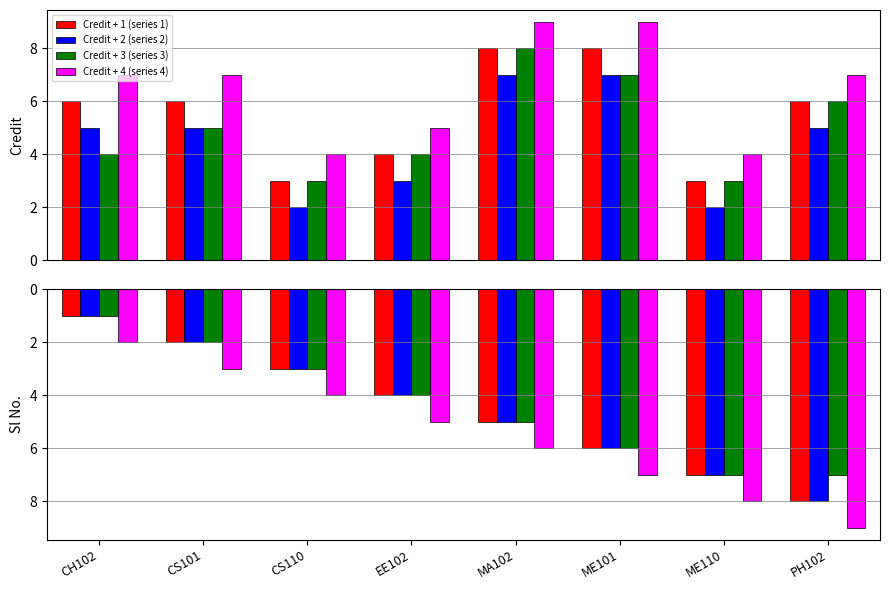

What is the lowest value of the Credit + 1 (series 1) series?

3